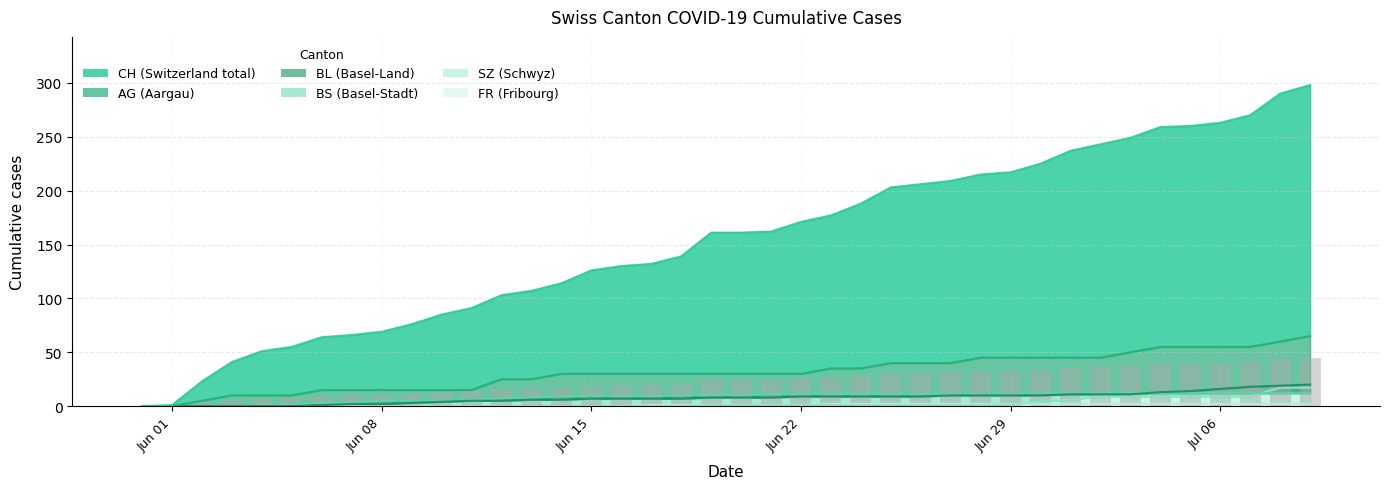

Rank the series by their maximum value, from lowest to highest.

FR, BS, SZ, BL, AG, CH